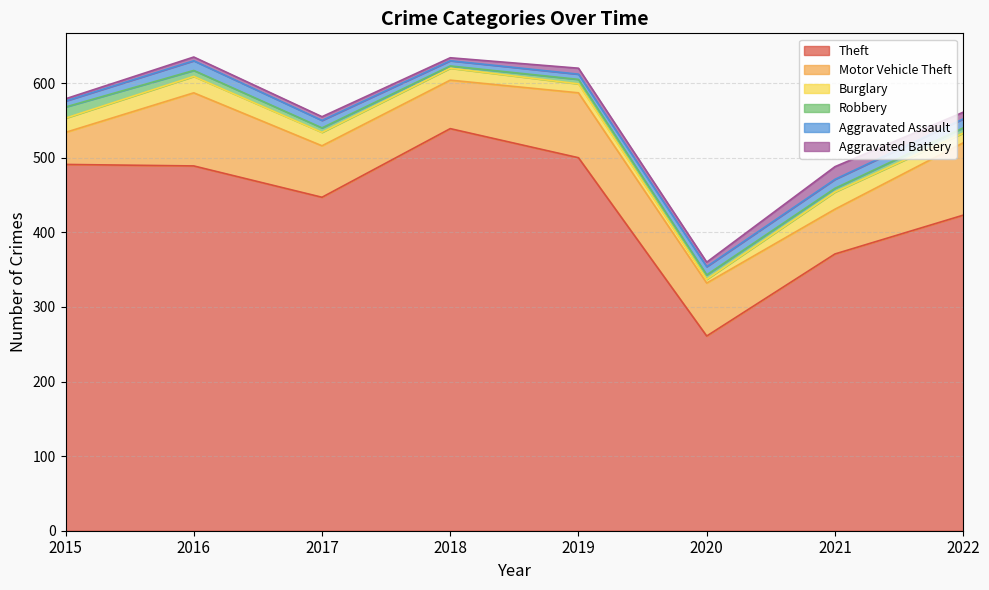

Reading left to right, extract all data points from this chart.

Theft: 2015=491	2016=489	2017=447	2018=539	2019=500	2020=261	2021=371	2022=423
Motor Vehicle Theft: 2015=43	2016=98	2017=69	2018=65	2019=87	2020=71	2021=60	2022=97
Burglary: 2015=19	2016=22	2017=18	2018=16	2019=12	2020=5	2021=23	2022=13
Robbery: 2015=15	2016=8	2017=6	2018=3	2019=6	2020=6	2021=5	2022=7
Aggravated Assault: 2015=8	2016=13	2017=10	2018=7	2019=7	2020=11	2021=12	2022=12
Aggravated Battery: 2015=3	2016=5	2017=5	2018=4	2019=8	2020=6	2021=17	2022=9